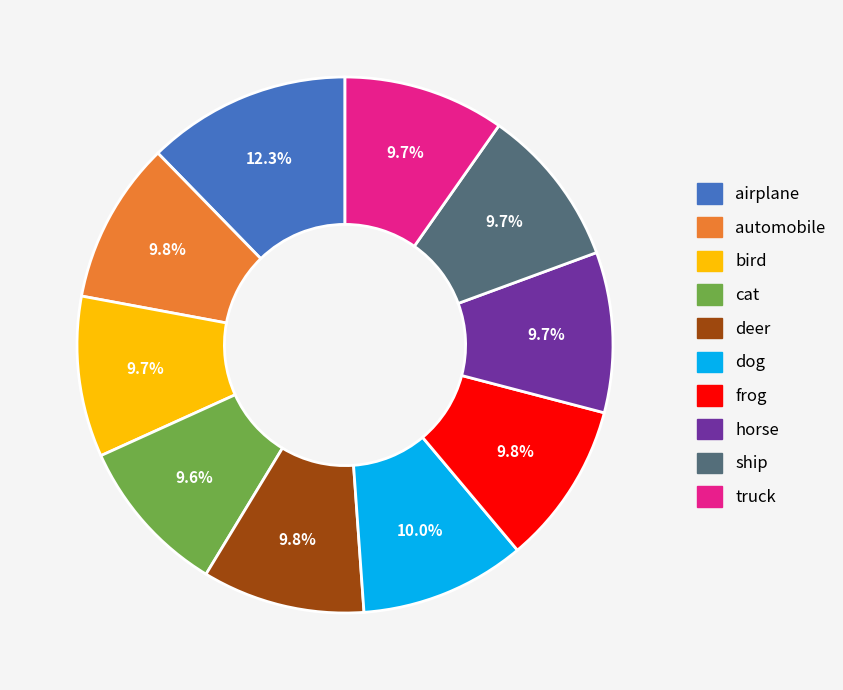

To the nearest percent, what is the combined percentage of truck and cat?

19%